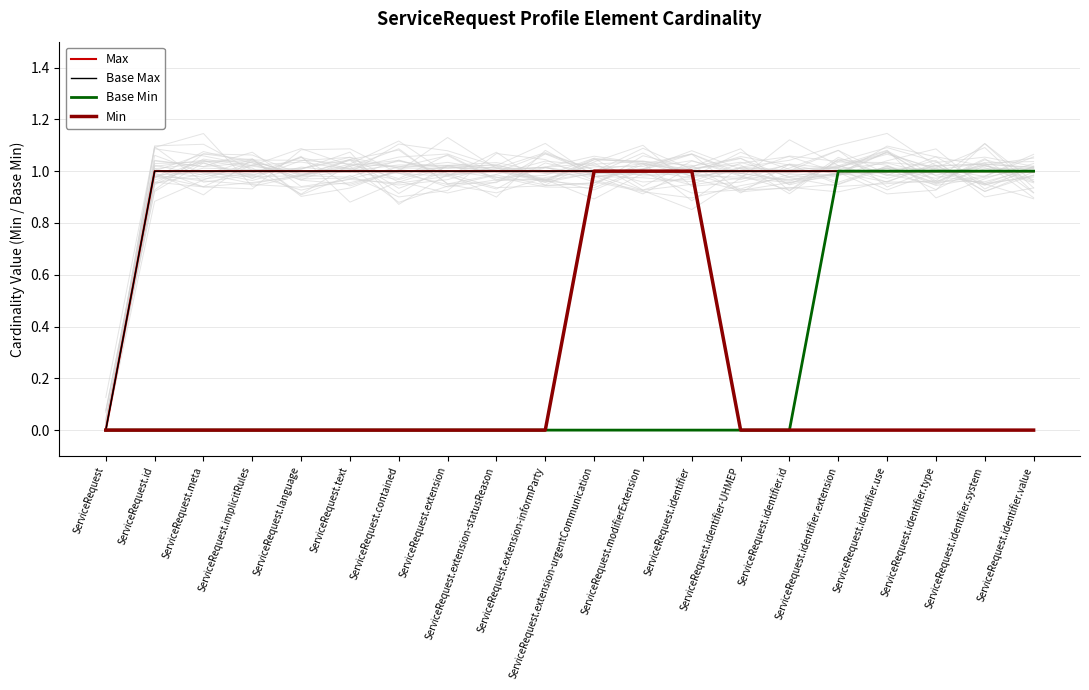

Does the chart display data point markers on the line(s)?

No